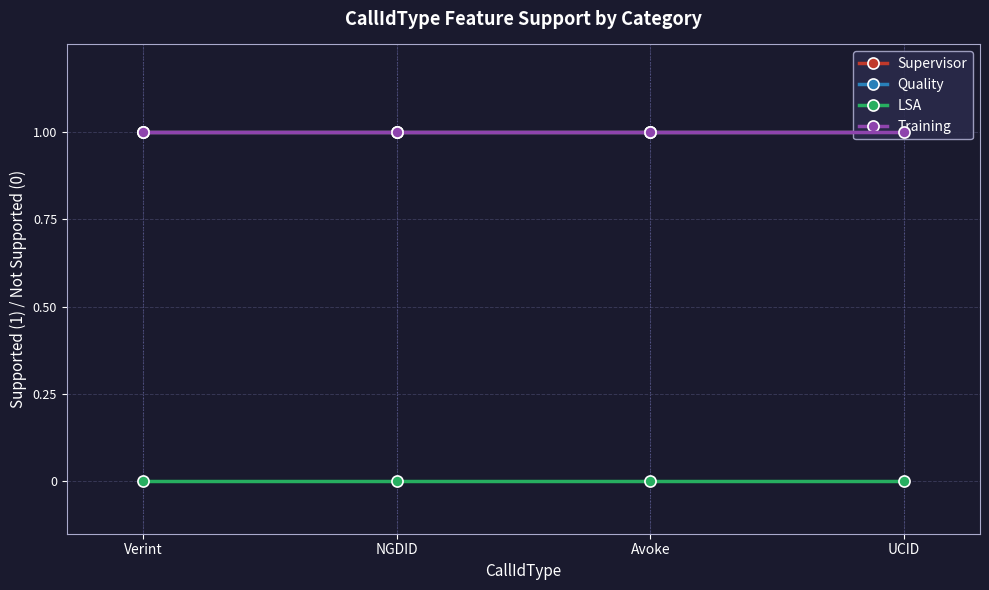

How many categories are shown in the chart?

4